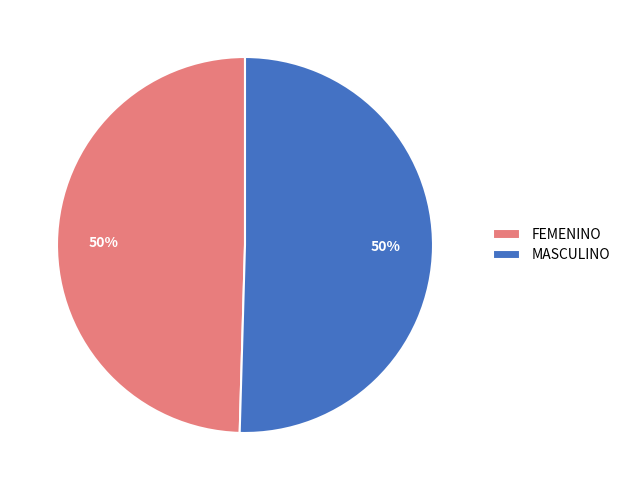

What percentage is the FEMENINO slice, to the nearest percent?

50%